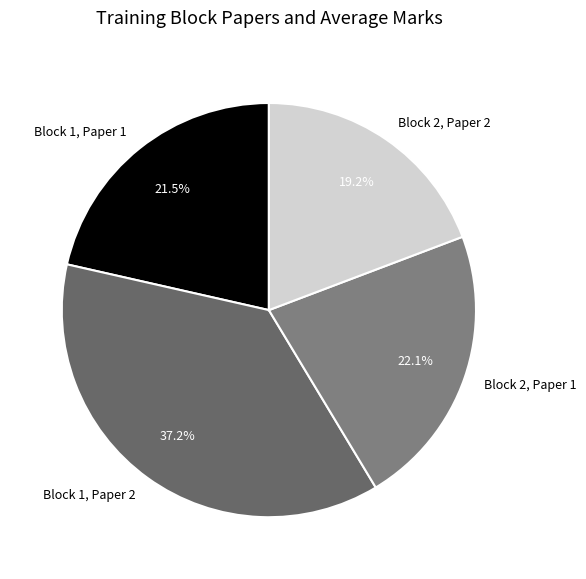

Rank the categories by value from lowest to highest.

Block 2, Paper 2, Block 1, Paper 1, Block 2, Paper 1, Block 1, Paper 2